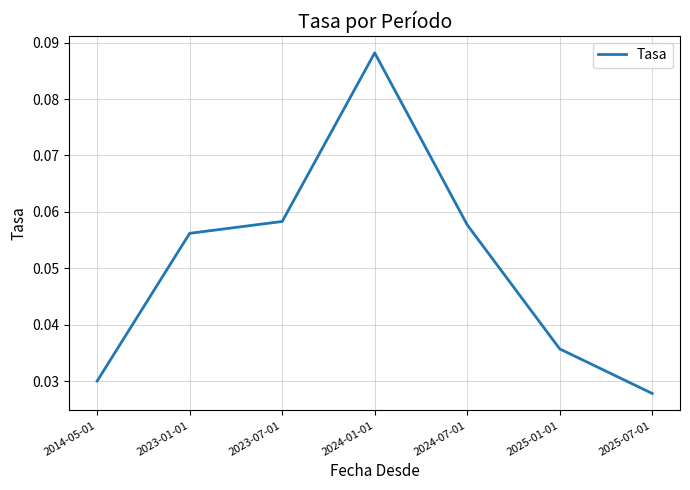

Which label corresponds to the smallest value in the chart?

2025-07-01